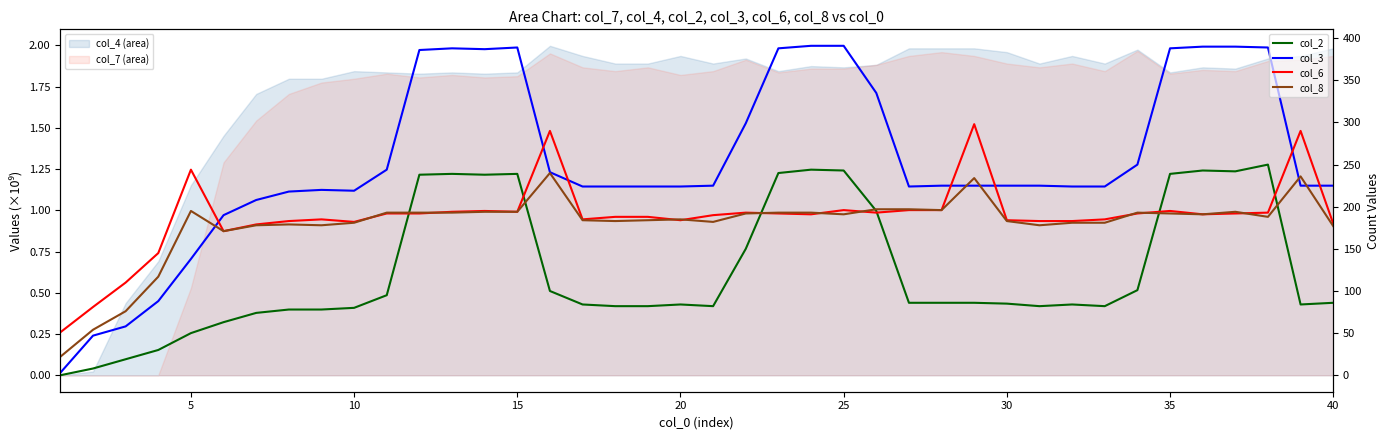

How many data points in col_6 are less than 191?

19